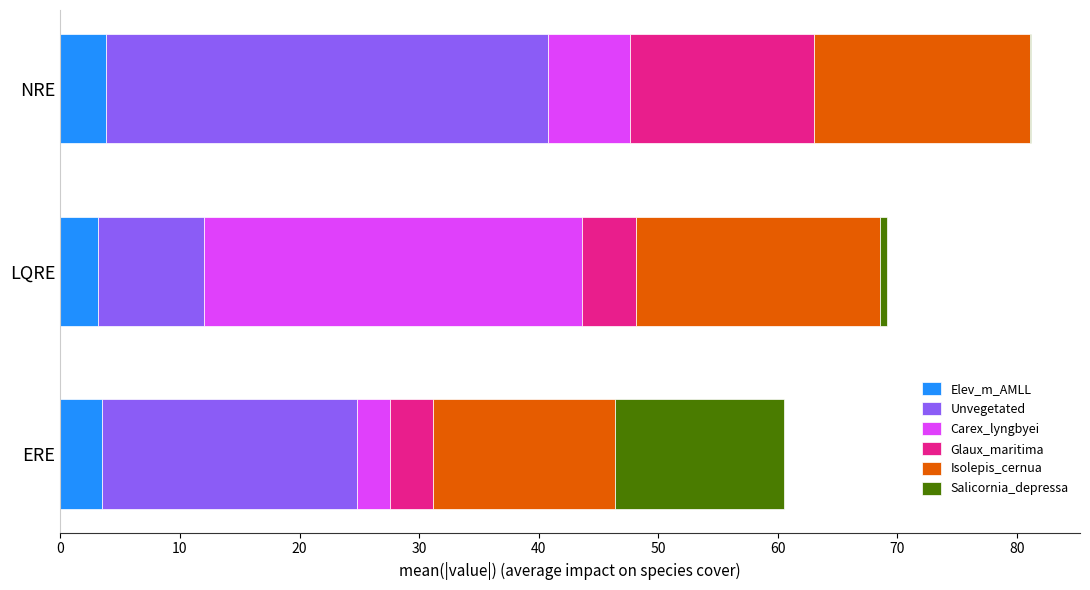

What is the maximum value for Elev_m_AMLL?

3.8